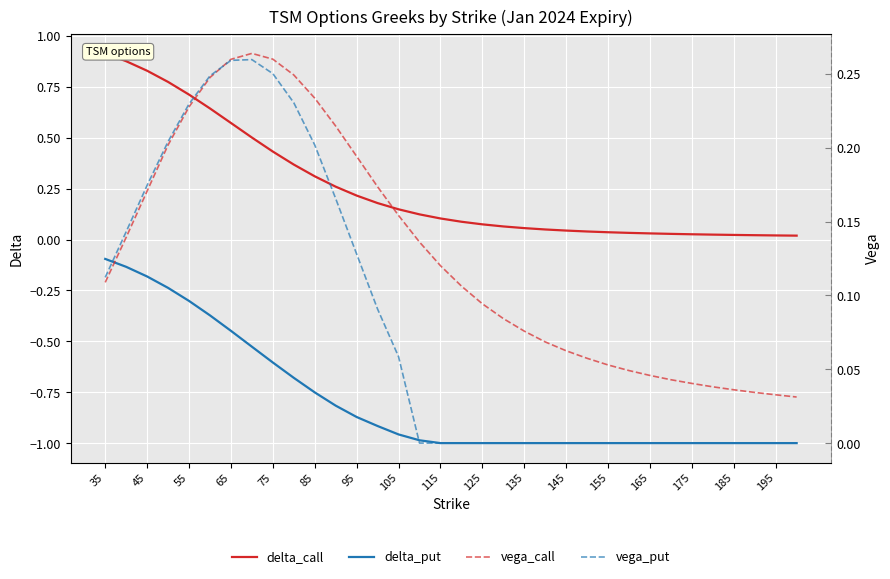

What is the greatest value displayed?

0.9